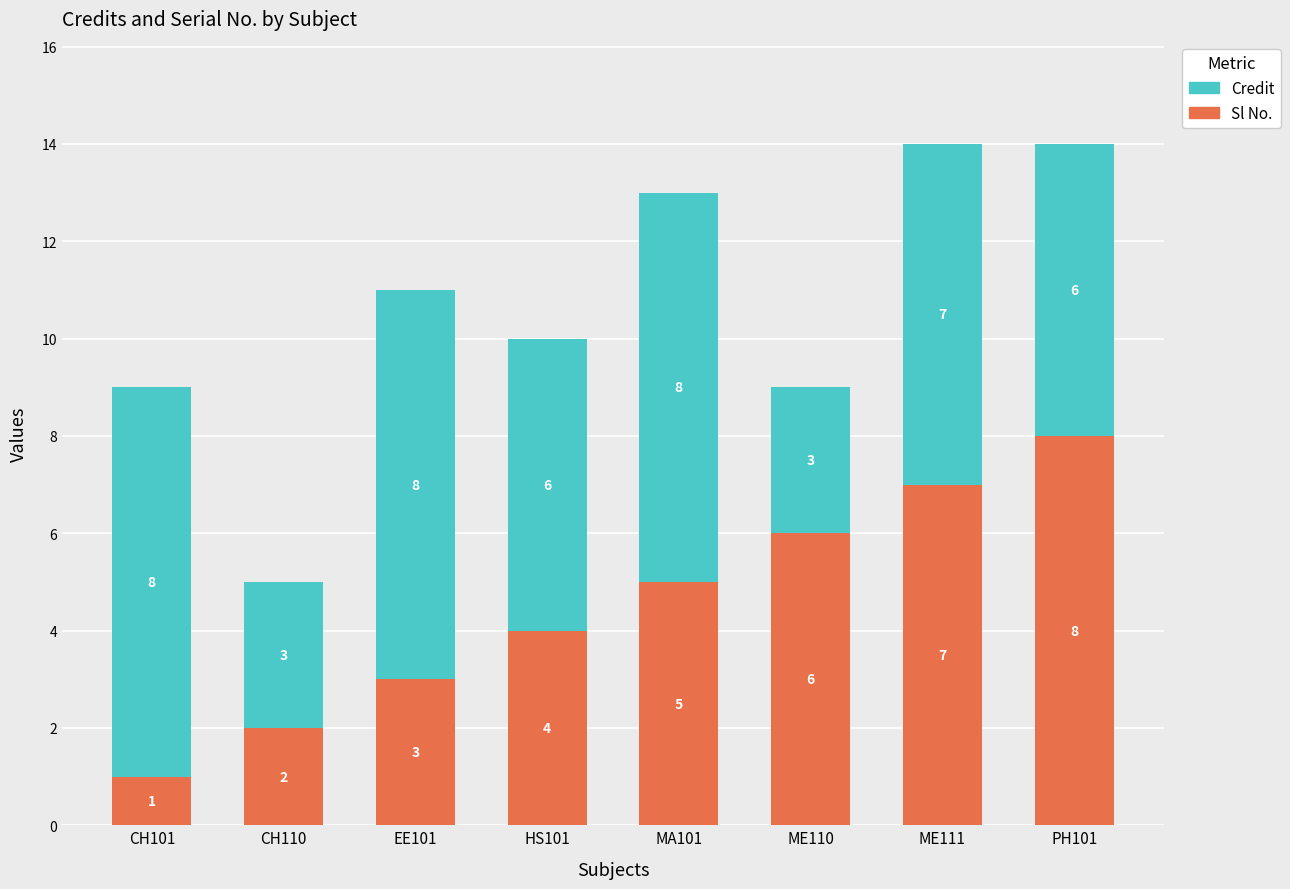

Reading right to left, list the values for the Sl No. series.

8	7	6	5	4	3	2	1